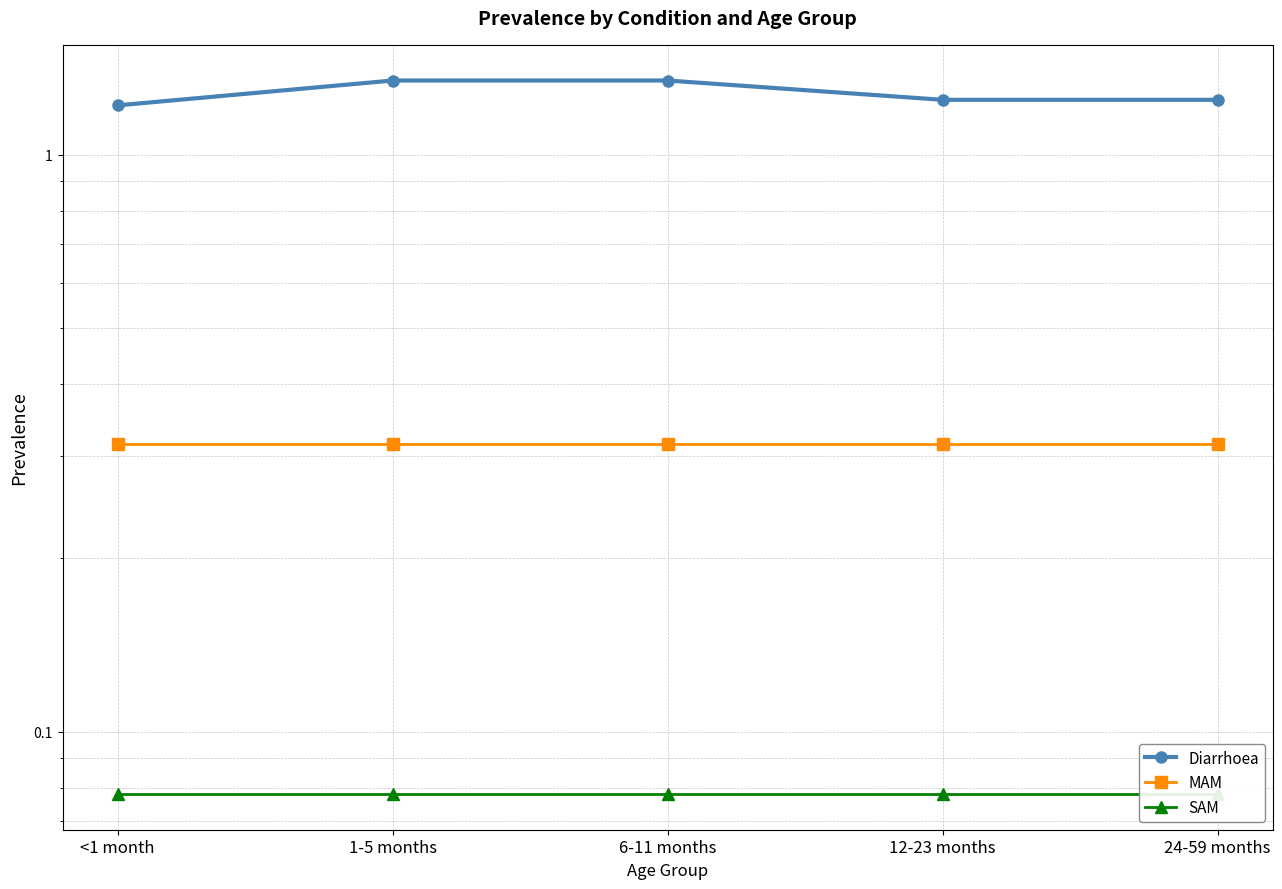

What is the minimum value shown in the chart?

0.1